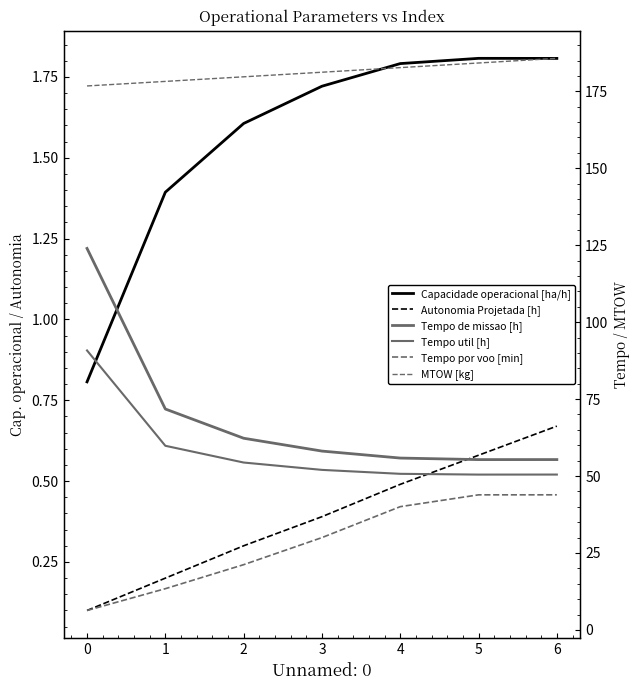

What is the sum of all Autonomia Projetada [h] values?

2.7